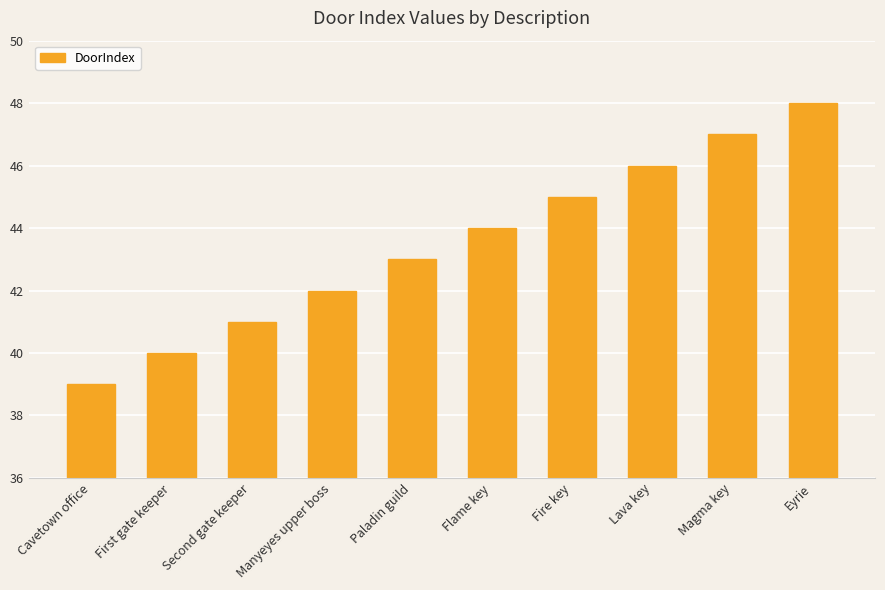

What is the greatest value displayed?

48